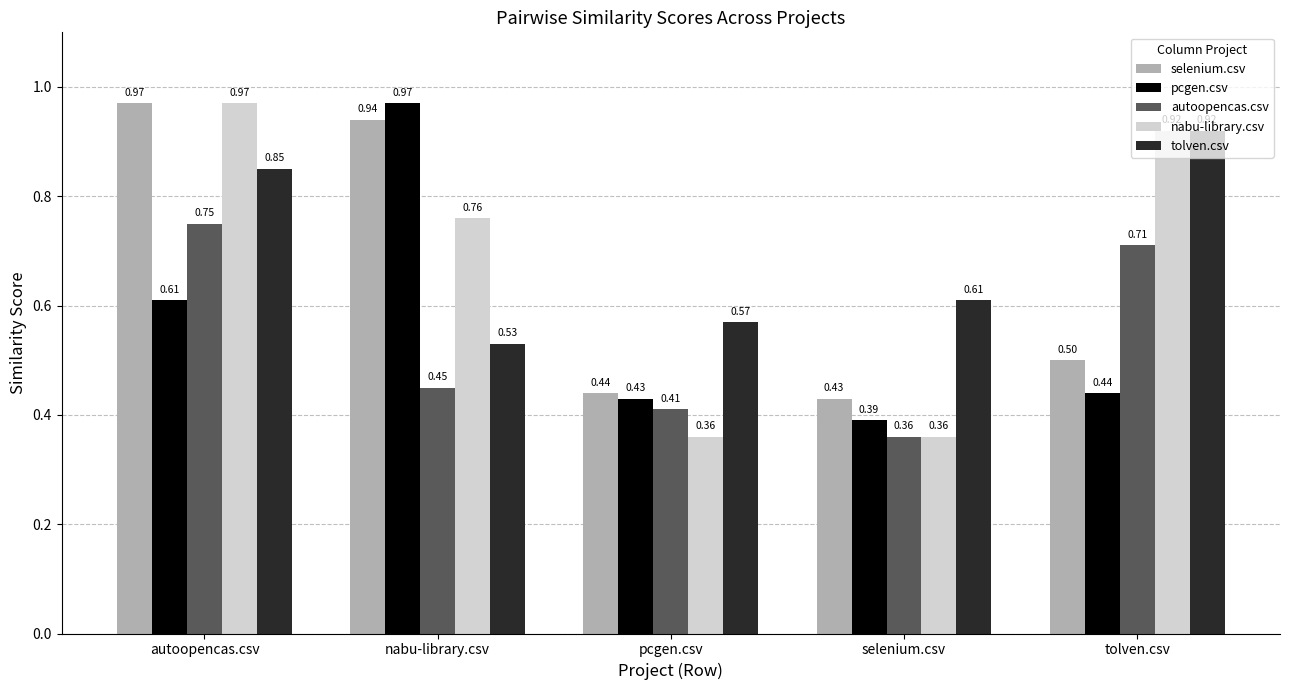

Which series changed the most between nabu-library.csv and tolven.csv?

pcgen.csv